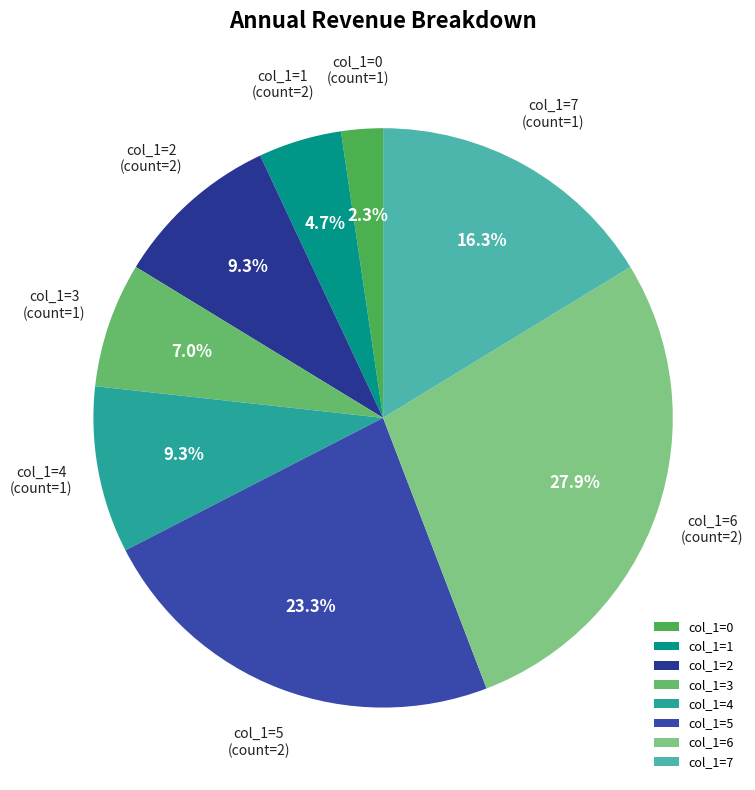

Approximately how many times larger is the value at col_1=5 compared to col_1=4?

2.5